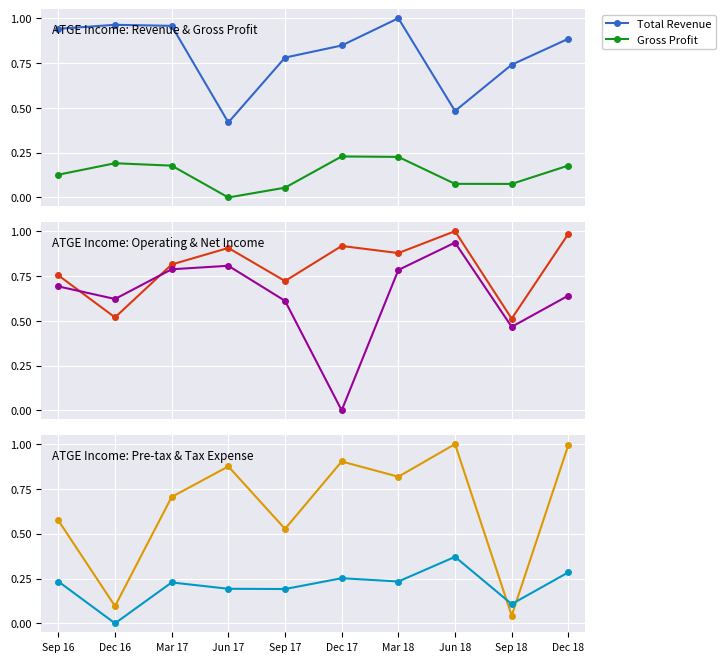

What is the spread (max minus min) of values at Dec 16?

1.0